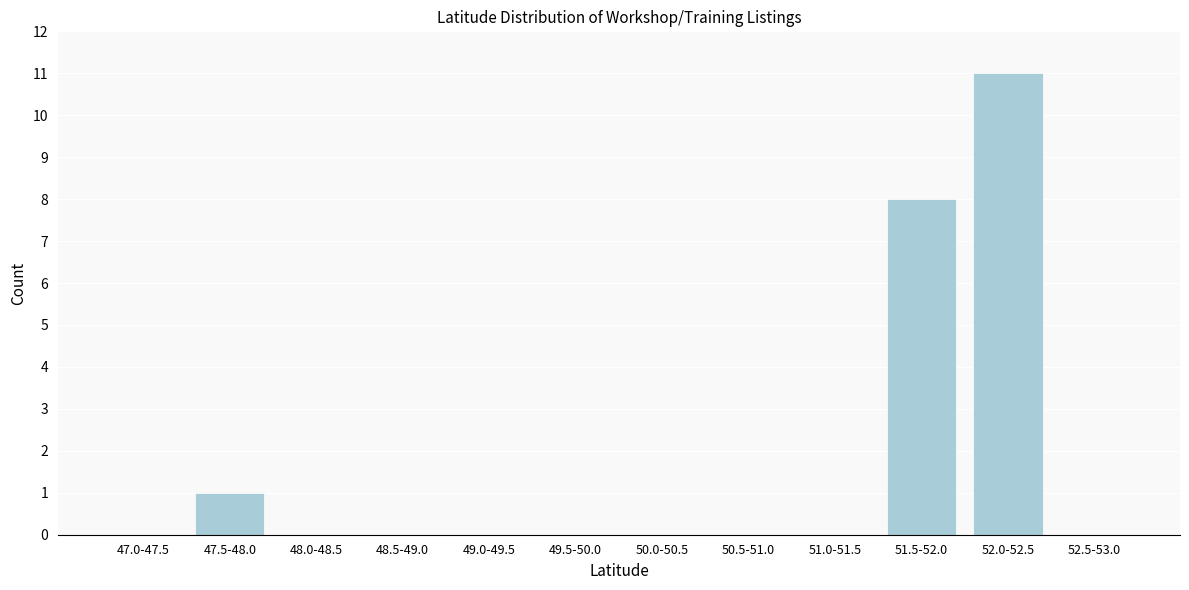

Reading right to left, transcribe all the data shown in this chart.

52.5-53.0=0	52.0-52.5=11	51.5-52.0=8	51.0-51.5=0	50.5-51.0=0	50.0-50.5=0	49.5-50.0=0	49.0-49.5=0	48.5-49.0=0	48.0-48.5=0	47.5-48.0=1	47.0-47.5=0